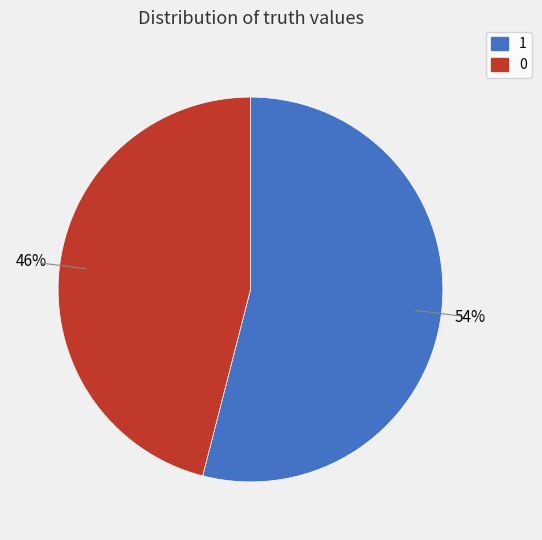

Is there a majority slice in this chart?

Yes